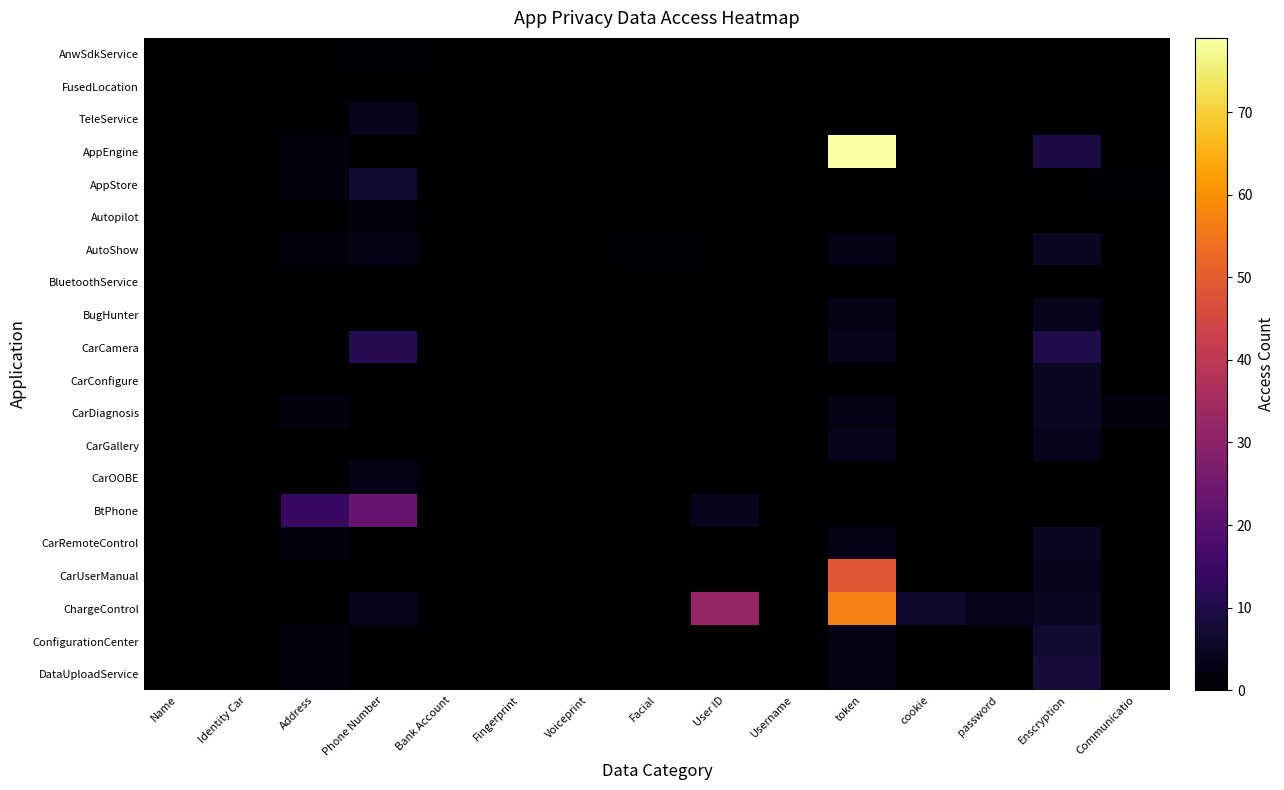

Reading left to right, list all the values displayed in this chart.

AnwSdkService: Name=0	Identity Car=0	Address=0	Phone Number=1	Bank Account=0	Fingerprint=0	Voiceprint=0	Facial=0	User ID=0	Username=0	token=0	cookie=0	password=0	Enscryption=0	Communicatio=0
FusedLocation: Name=0	Identity Car=0	Address=0	Phone Number=0	Bank Account=0	Fingerprint=0	Voiceprint=0	Facial=0	User ID=0	Username=0	token=0	cookie=0	password=0	Enscryption=0	Communicatio=0
TeleService: Name=0	Identity Car=0	Address=0	Phone Number=4	Bank Account=0	Fingerprint=0	Voiceprint=0	Facial=0	User ID=0	Username=0	token=0	cookie=0	password=0	Enscryption=0	Communicatio=0
AppEngine: Name=0	Identity Car=0	Address=2	Phone Number=0	Bank Account=0	Fingerprint=0	Voiceprint=0	Facial=0	User ID=0	Username=0	token=79	cookie=0	password=0	Enscryption=9	Communicatio=0
AppStore: Name=0	Identity Car=0	Address=2	Phone Number=7	Bank Account=0	Fingerprint=0	Voiceprint=0	Facial=0	User ID=0	Username=0	token=0	cookie=0	password=0	Enscryption=0	Communicatio=1
Autopilot: Name=0	Identity Car=0	Address=0	Phone Number=2	Bank Account=0	Fingerprint=0	Voiceprint=0	Facial=0	User ID=0	Username=0	token=0	cookie=0	password=0	Enscryption=0	Communicatio=0
AutoShow: Name=0	Identity Car=0	Address=2	Phone Number=3	Bank Account=0	Fingerprint=0	Voiceprint=0	Facial=1	User ID=0	Username=0	token=3	cookie=0	password=0	Enscryption=5	Communicatio=0
BluetoothService: Name=0	Identity Car=0	Address=0	Phone Number=0	Bank Account=0	Fingerprint=0	Voiceprint=0	Facial=0	User ID=0	Username=0	token=0	cookie=0	password=0	Enscryption=0	Communicatio=0
BugHunter: Name=0	Identity Car=0	Address=0	Phone Number=0	Bank Account=0	Fingerprint=0	Voiceprint=0	Facial=0	User ID=0	Username=0	token=3	cookie=0	password=0	Enscryption=4	Communicatio=0
CarCamera: Name=0	Identity Car=0	Address=0	Phone Number=11	Bank Account=0	Fingerprint=0	Voiceprint=0	Facial=0	User ID=0	Username=0	token=4	cookie=0	password=0	Enscryption=10	Communicatio=0
CarConfigure: Name=0	Identity Car=0	Address=0	Phone Number=0	Bank Account=0	Fingerprint=0	Voiceprint=0	Facial=0	User ID=0	Username=0	token=0	cookie=0	password=0	Enscryption=5	Communicatio=0
CarDiagnosis: Name=0	Identity Car=0	Address=2	Phone Number=0	Bank Account=0	Fingerprint=0	Voiceprint=0	Facial=0	User ID=0	Username=0	token=3	cookie=0	password=0	Enscryption=5	Communicatio=2
CarGallery: Name=0	Identity Car=0	Address=0	Phone Number=0	Bank Account=0	Fingerprint=0	Voiceprint=0	Facial=0	User ID=0	Username=0	token=4	cookie=0	password=0	Enscryption=4	Communicatio=0
CarOOBE: Name=0	Identity Car=0	Address=0	Phone Number=3	Bank Account=0	Fingerprint=0	Voiceprint=0	Facial=0	User ID=0	Username=0	token=0	cookie=0	password=0	Enscryption=0	Communicatio=0
BtPhone: Name=0	Identity Car=0	Address=14	Phone Number=23	Bank Account=0	Fingerprint=0	Voiceprint=0	Facial=0	User ID=4	Username=0	token=0	cookie=0	password=0	Enscryption=0	Communicatio=0
CarRemoteControl: Name=0	Identity Car=0	Address=2	Phone Number=0	Bank Account=0	Fingerprint=0	Voiceprint=0	Facial=0	User ID=0	Username=0	token=3	cookie=0	password=0	Enscryption=5	Communicatio=0
CarUserManual: Name=0	Identity Car=0	Address=0	Phone Number=0	Bank Account=0	Fingerprint=0	Voiceprint=0	Facial=0	User ID=0	Username=0	token=49	cookie=0	password=0	Enscryption=4	Communicatio=0
ChargeControl: Name=0	Identity Car=0	Address=0	Phone Number=4	Bank Account=0	Fingerprint=0	Voiceprint=0	Facial=0	User ID=32	Username=0	token=57	cookie=6	password=4	Enscryption=5	Communicatio=0
ConfigurationCenter: Name=0	Identity Car=0	Address=2	Phone Number=0	Bank Account=0	Fingerprint=0	Voiceprint=0	Facial=0	User ID=0	Username=0	token=3	cookie=0	password=0	Enscryption=7	Communicatio=0
DataUploadService: Name=0	Identity Car=0	Address=2	Phone Number=0	Bank Account=0	Fingerprint=0	Voiceprint=0	Facial=0	User ID=0	Username=0	token=3	cookie=0	password=0	Enscryption=8	Communicatio=0